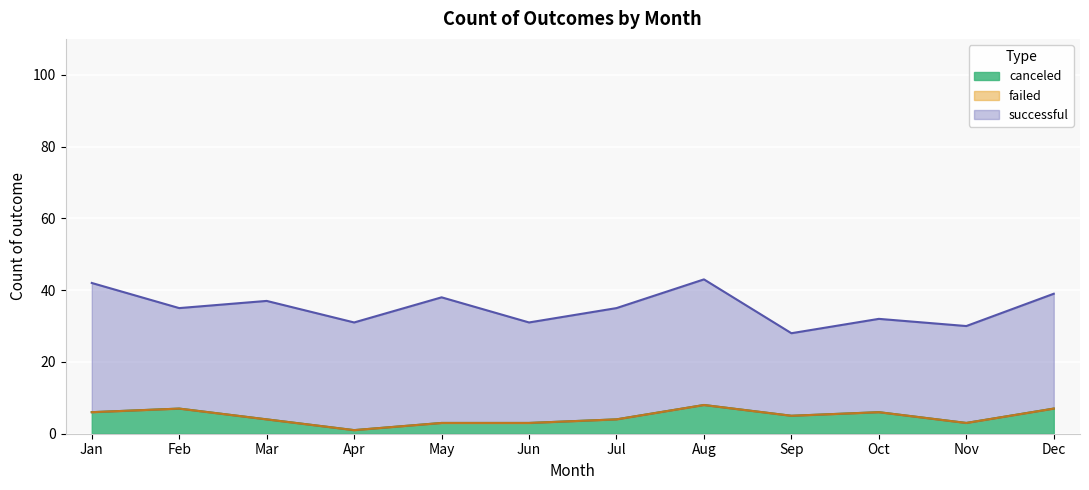

The value of failed at Jul is 51. True or false?

False